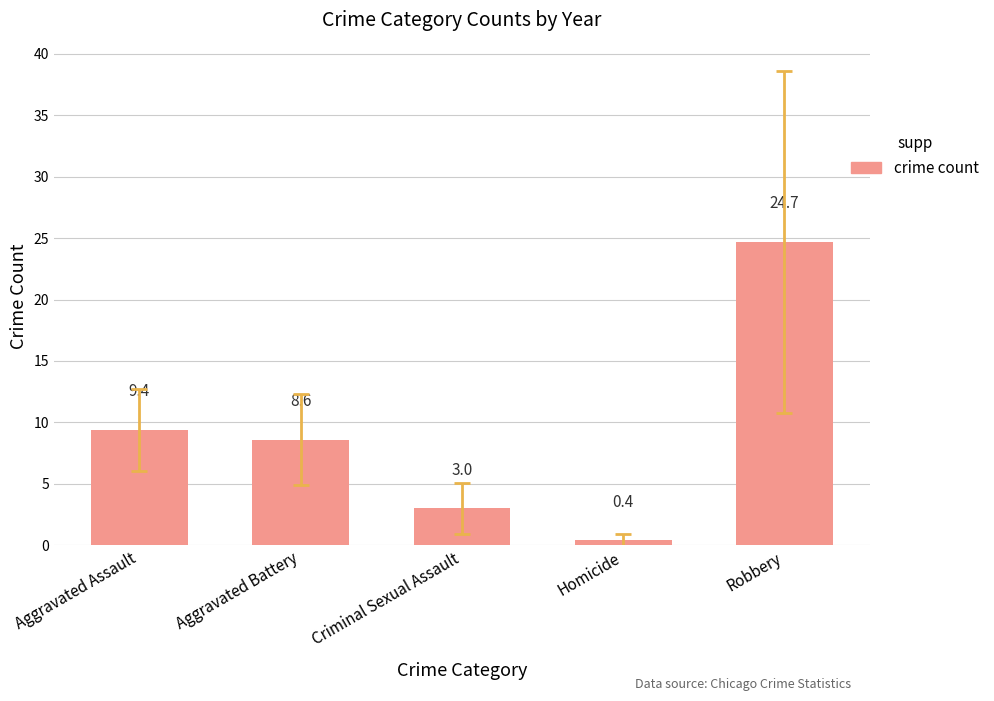

List the labels in order of value, largest first.

Robbery, Aggravated Assault, Aggravated Battery, Criminal Sexual Assault, Homicide